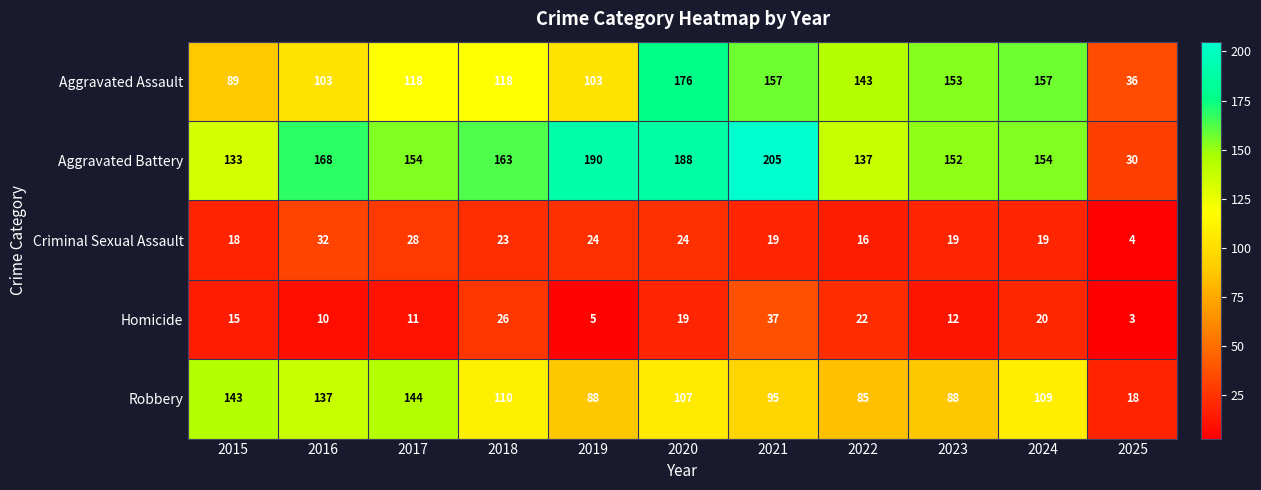

Which series has the largest total across all categories?

Aggravated Battery